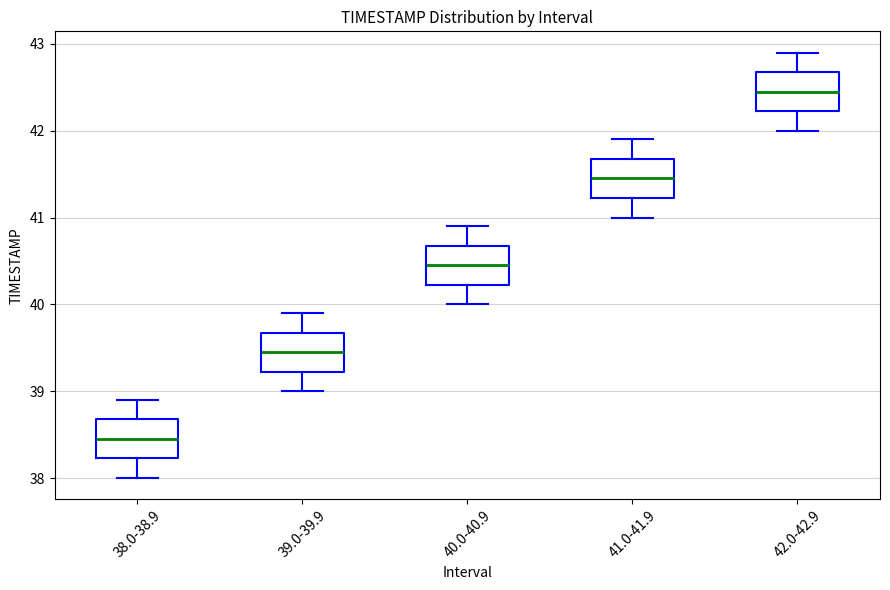

Where is the upper edge of the box for 42.0-42.9 on the y-axis? The values are not printed on the chart, so give them approximately, as read against the axis.

42.7